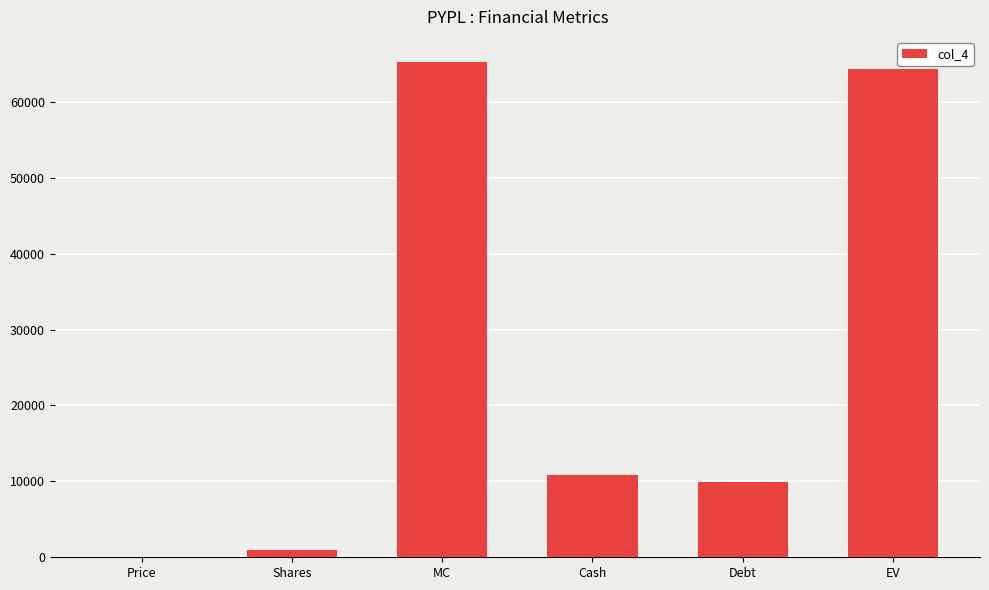

The value at Shares is 989.2. True or false?

True